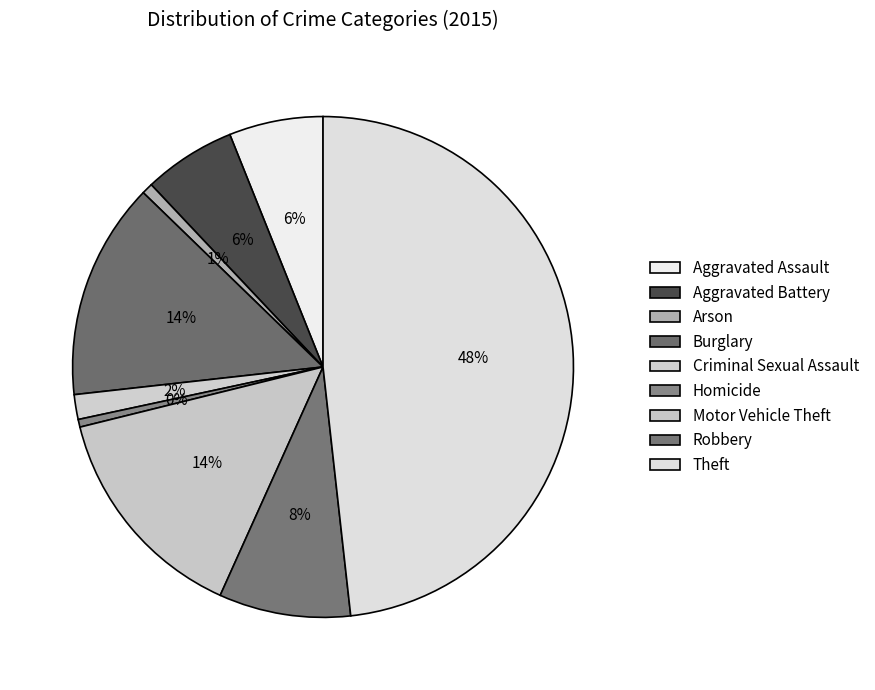

Count the number of slices in the pie.

9